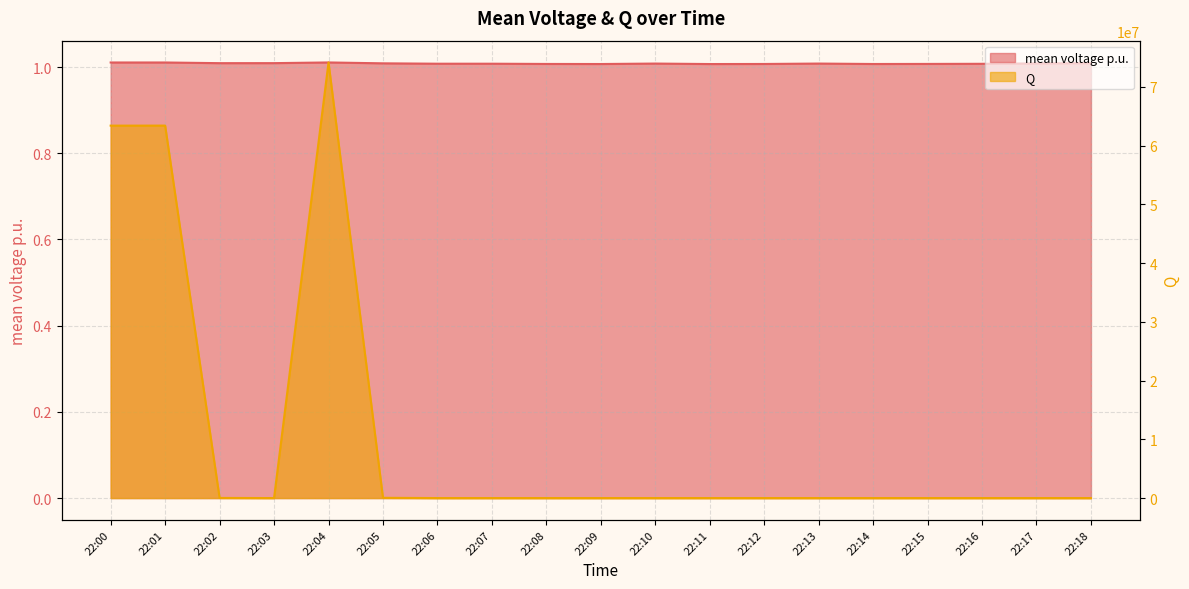

What is the value of the mean voltage p.u. point at the 9th from the left?

1.0